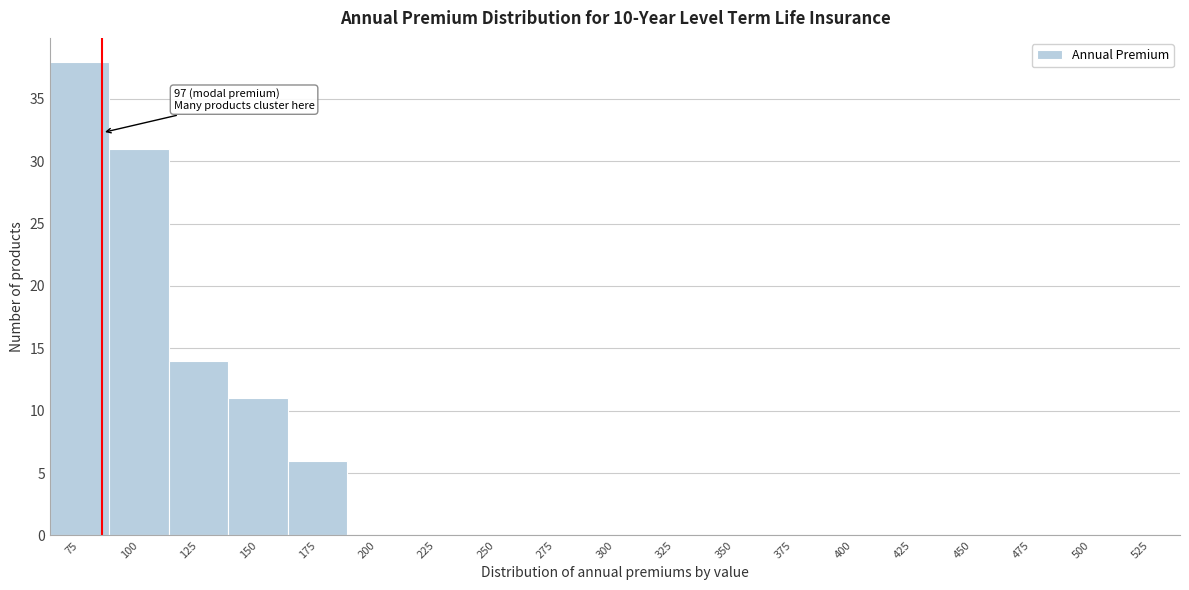

Reading left to right, extract all data points from this chart.

75=38	100=31	125=14	150=11	175=6	200=0	225=0	250=0	275=0	300=0	325=0	350=0	375=0	400=0	425=0	450=0	475=0	500=0	525=0